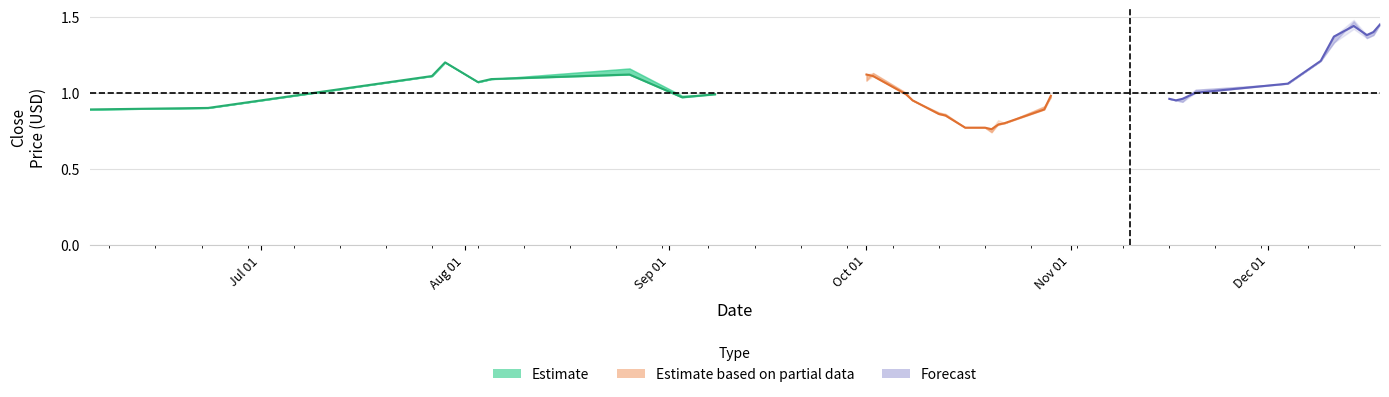

Is it true that high equals 0.7 at 25?

False